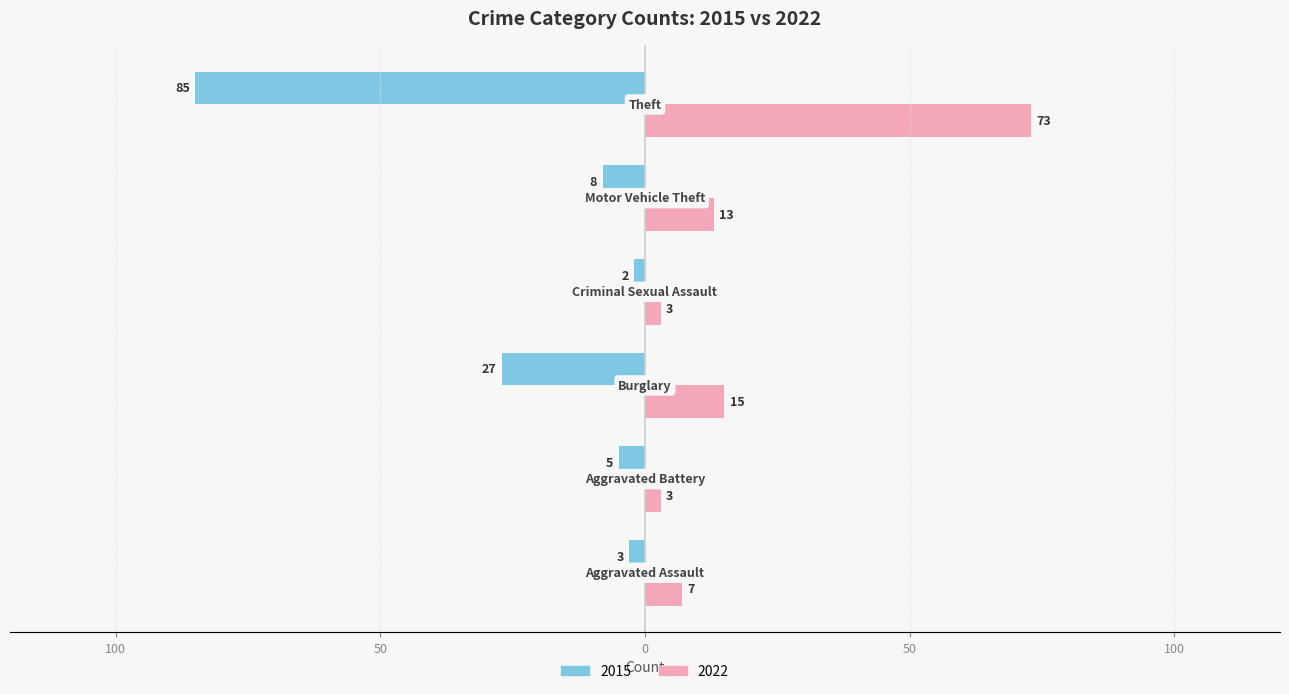

What are all the series names shown in the legend?

2015, 2022